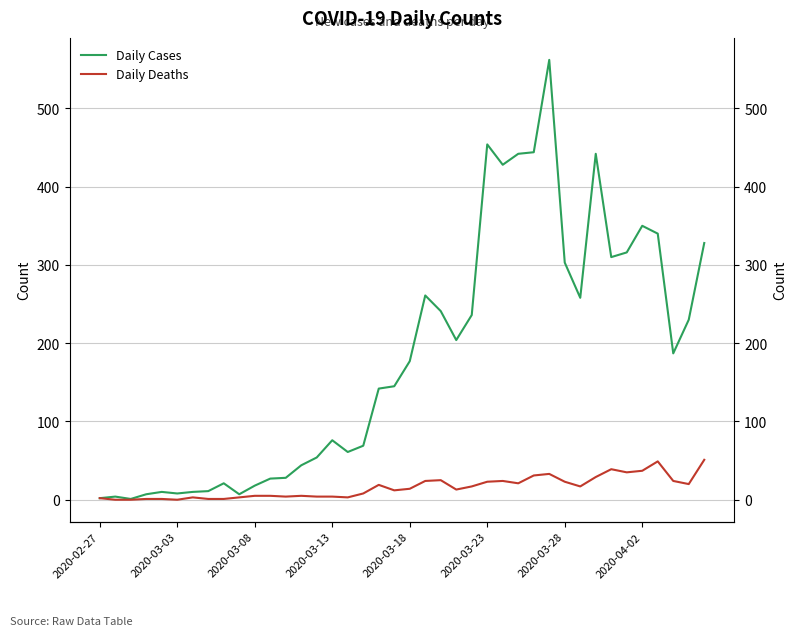

Where does the Daily Deaths series first go above 14?

18